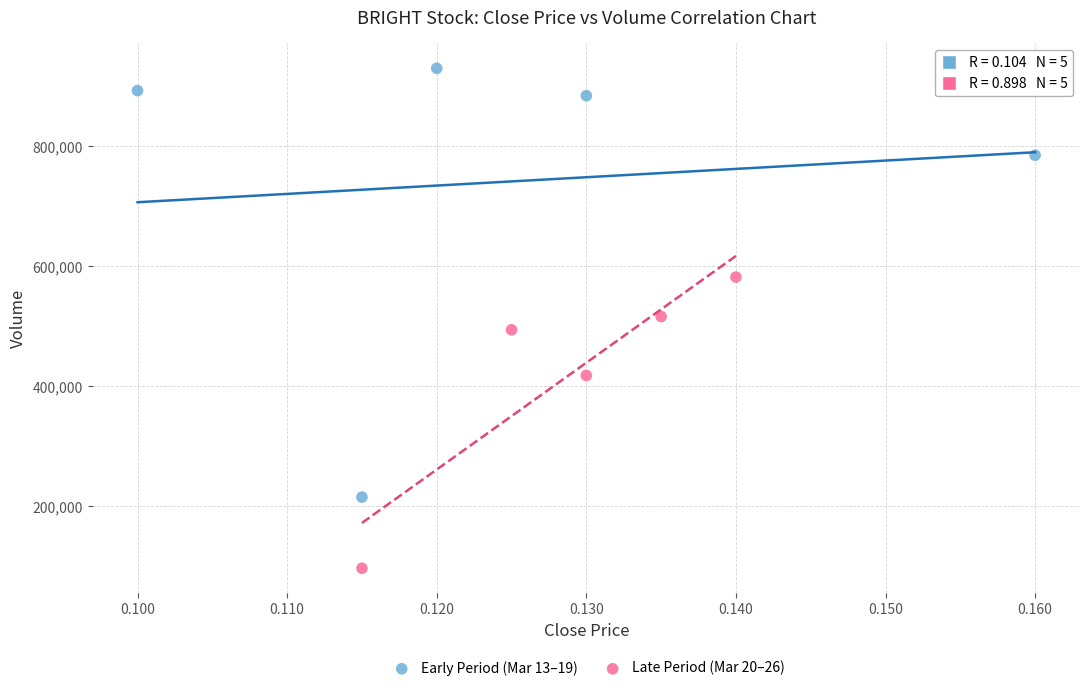

Which series has the largest Y range (max minus min)?

Early Period (Mar 13–19)